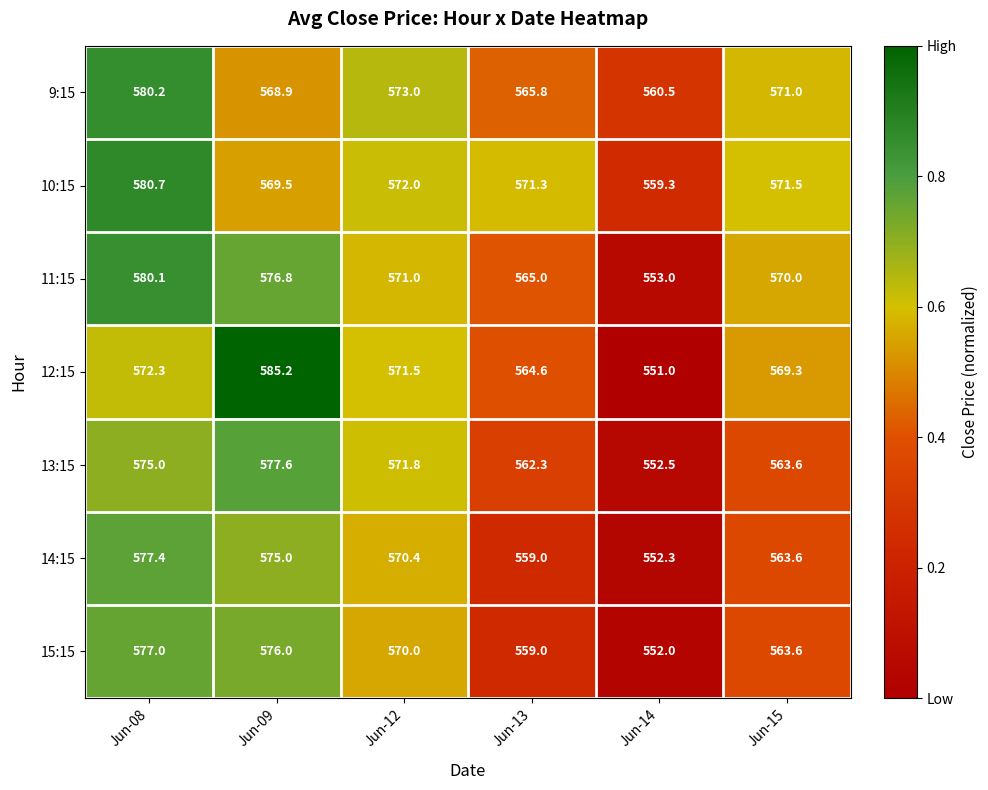

What is the difference between the highest and lowest values at Jun-08?

8.4